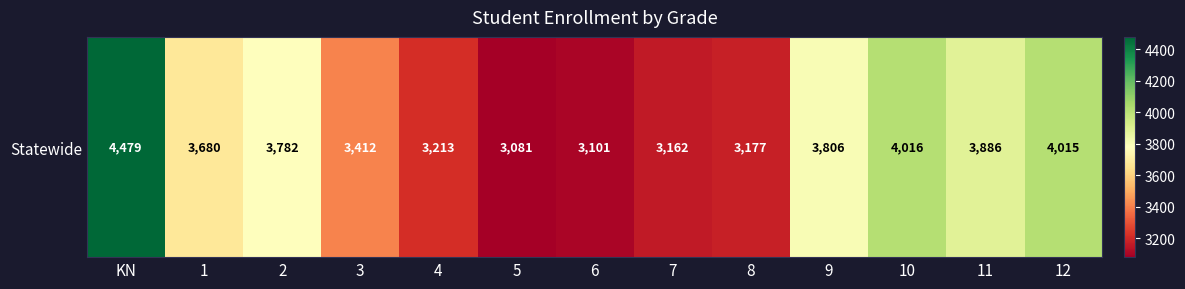

Count the number of data series in this chart.

1